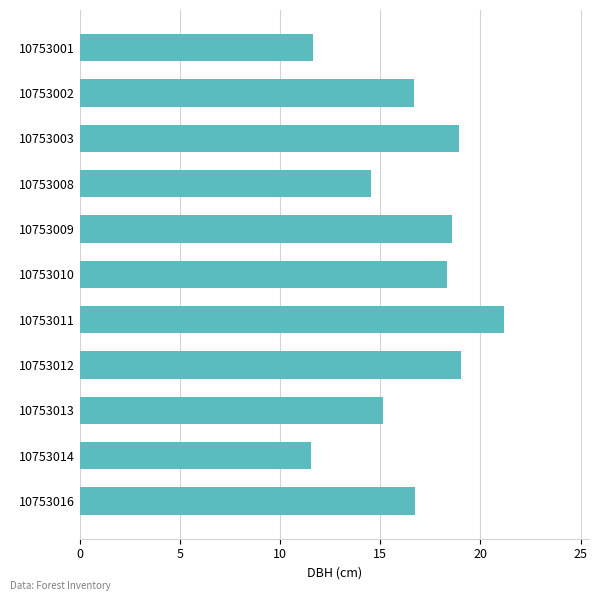

How many series are shown in this chart?

1